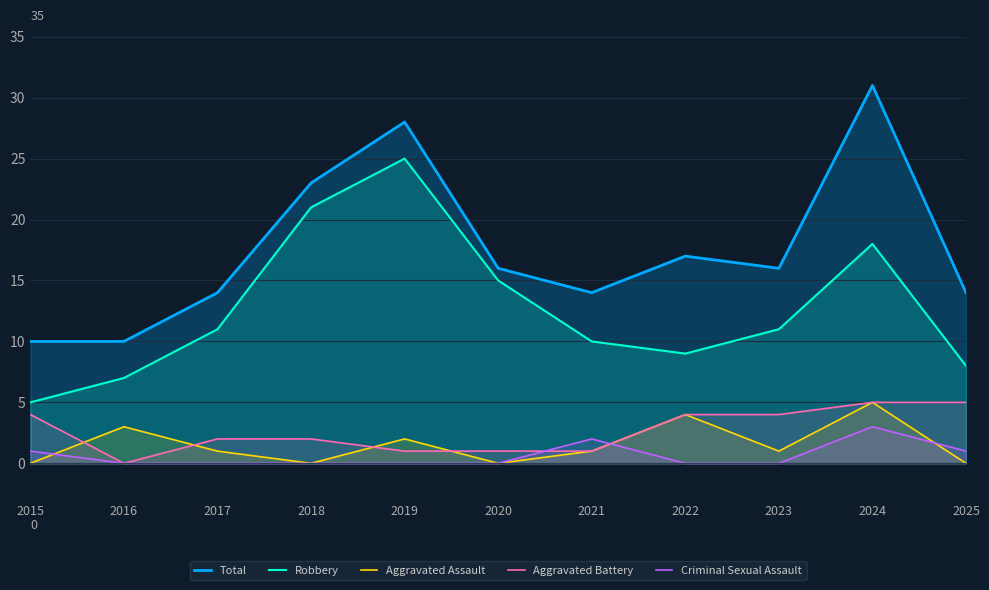

Reading left to right, list all the values displayed in this chart.

Total: 10	10	14	23	28	16	14	17	16	31	14
Robbery: 5	7	11	21	25	15	10	9	11	18	8
Aggravated Assault: 0	3	1	0	2	0	1	4	1	5	0
Aggravated Battery: 4	0	2	2	1	1	1	4	4	5	5
Criminal Sexual Assault: 1	0	0	0	0	0	2	0	0	3	1